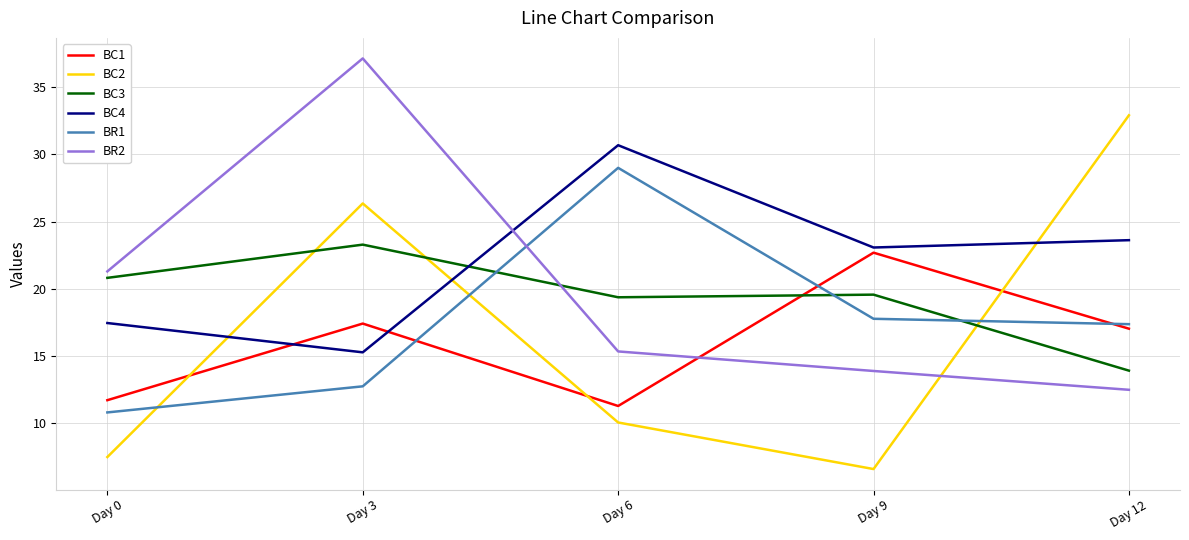

What is the difference between the highest and lowest values at Day 12?

20.4